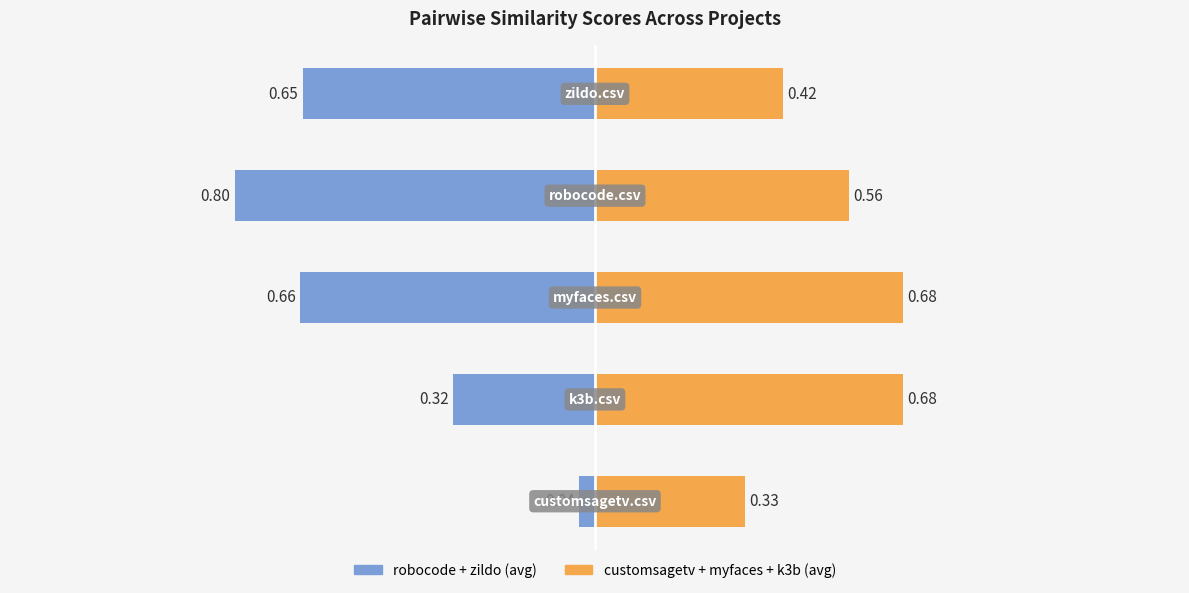

The Left Group (robocode, zildo) series shows -0.6 at 1. True or false?

False